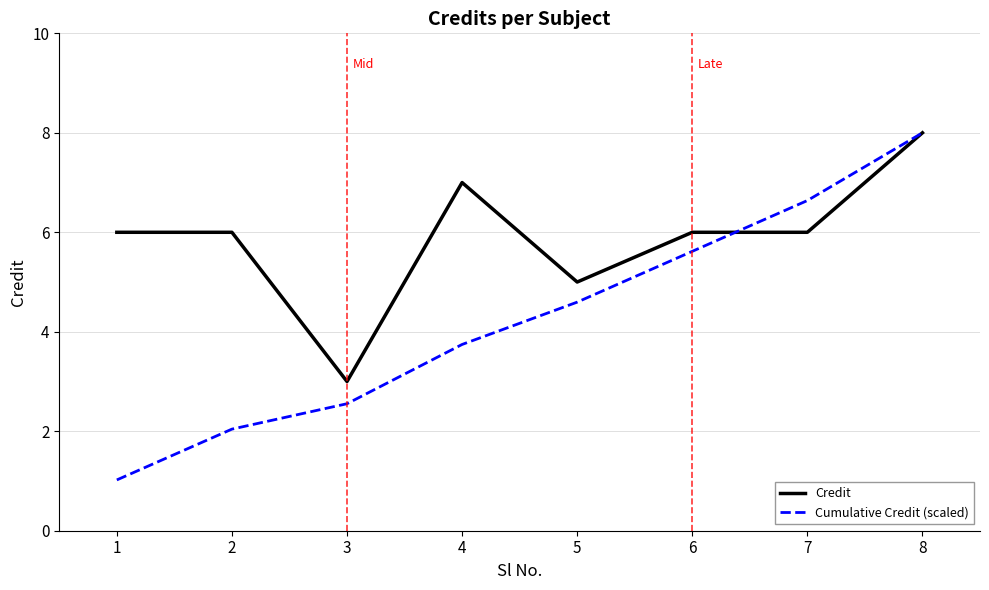

Does the chart display data point markers on the line(s)?

No